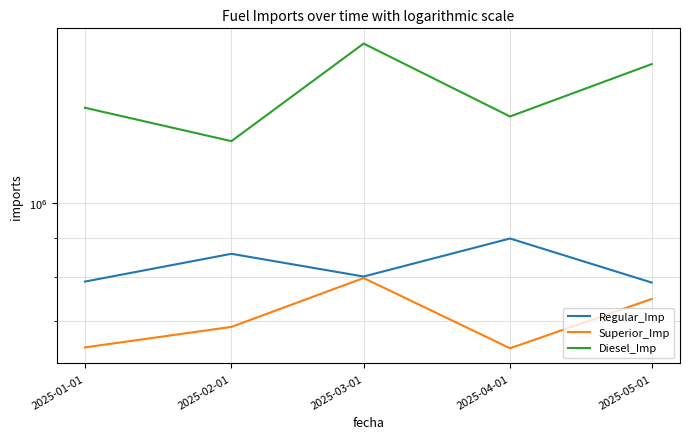

What is the value of the Superior_Imp point at the 4th from the left?

643476.9